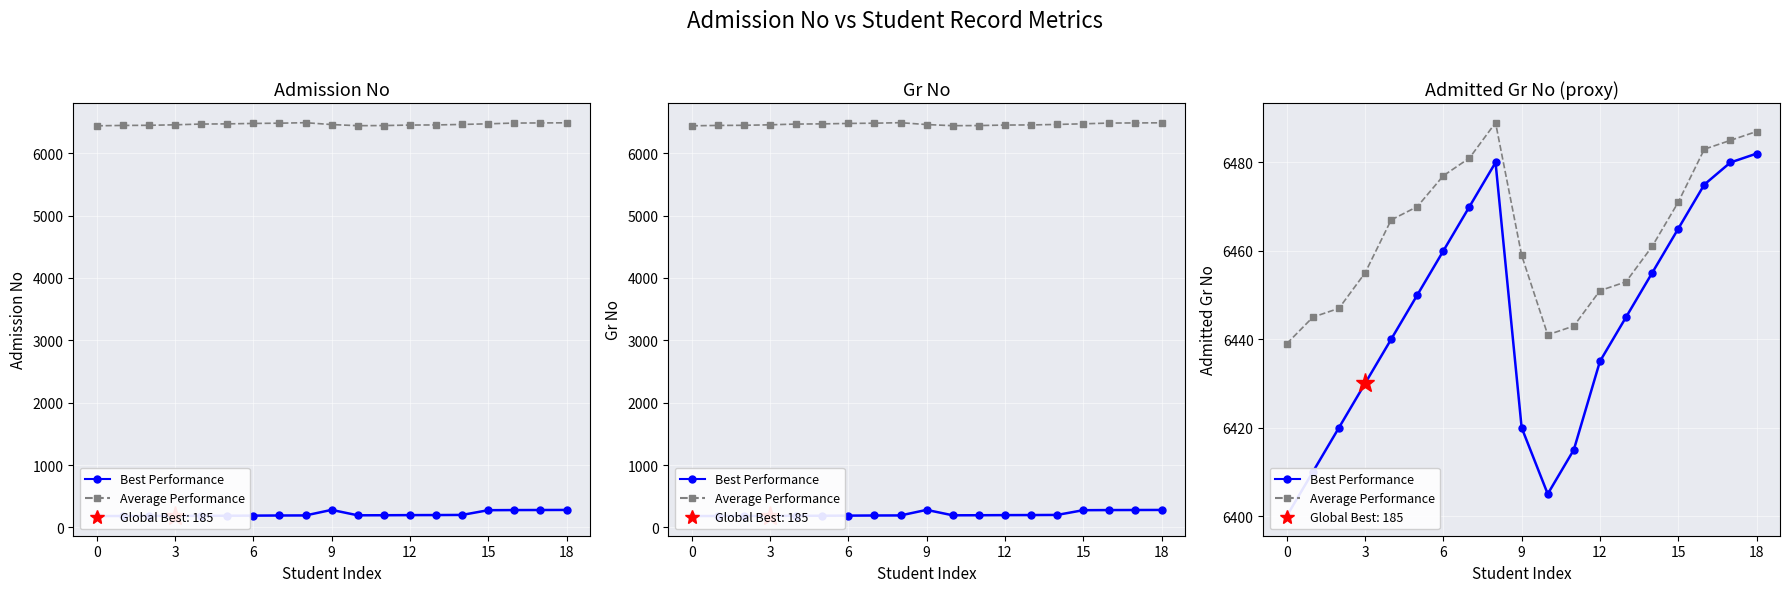

True or false: Best Performance has more than 1 points higher than both neighbors.

False